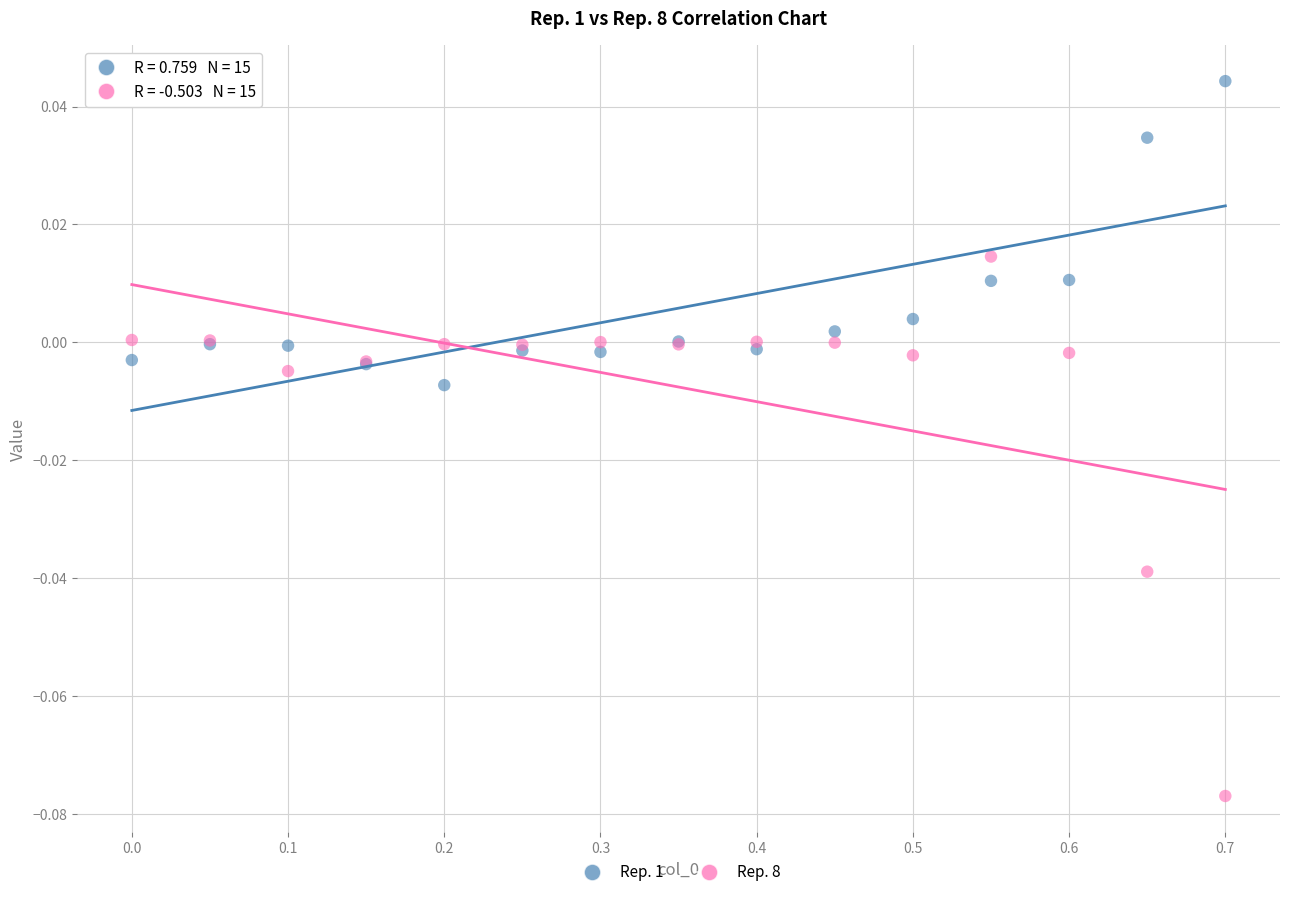

Which series contains the highest Y value?

Rep. 1